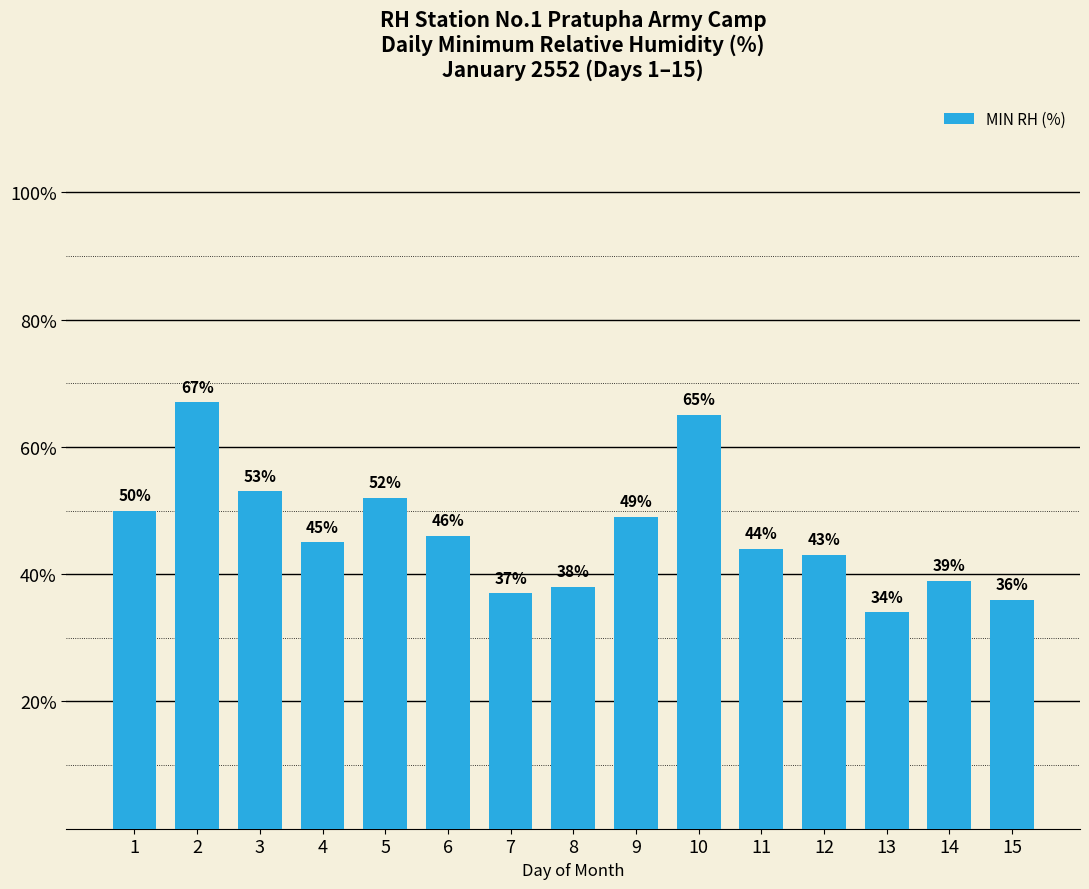

Between 6 and 7, which is larger?

6